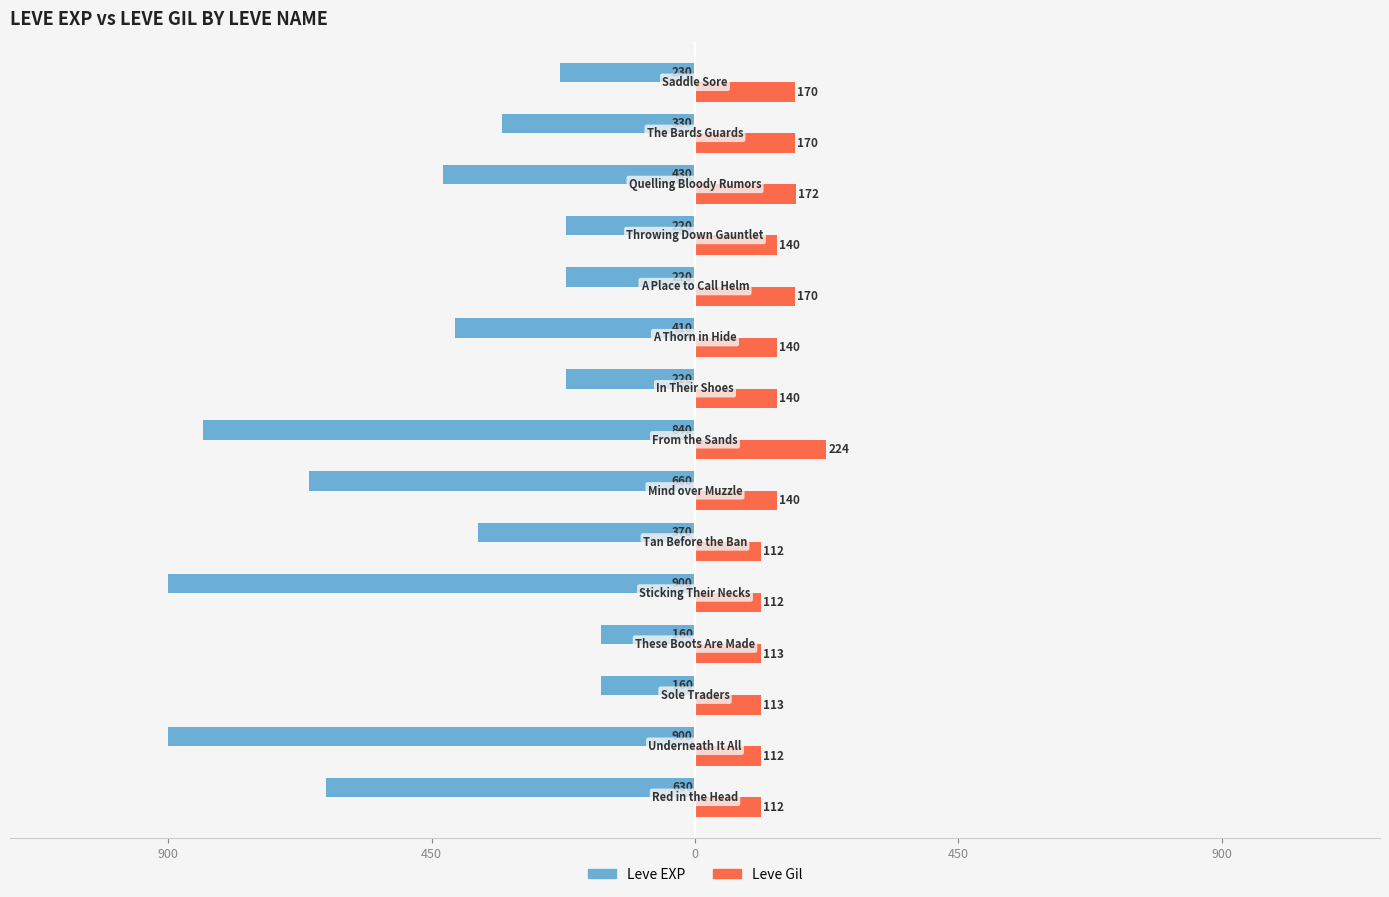

What is the difference between the second highest and minimum values in the Leve Gil series?

60